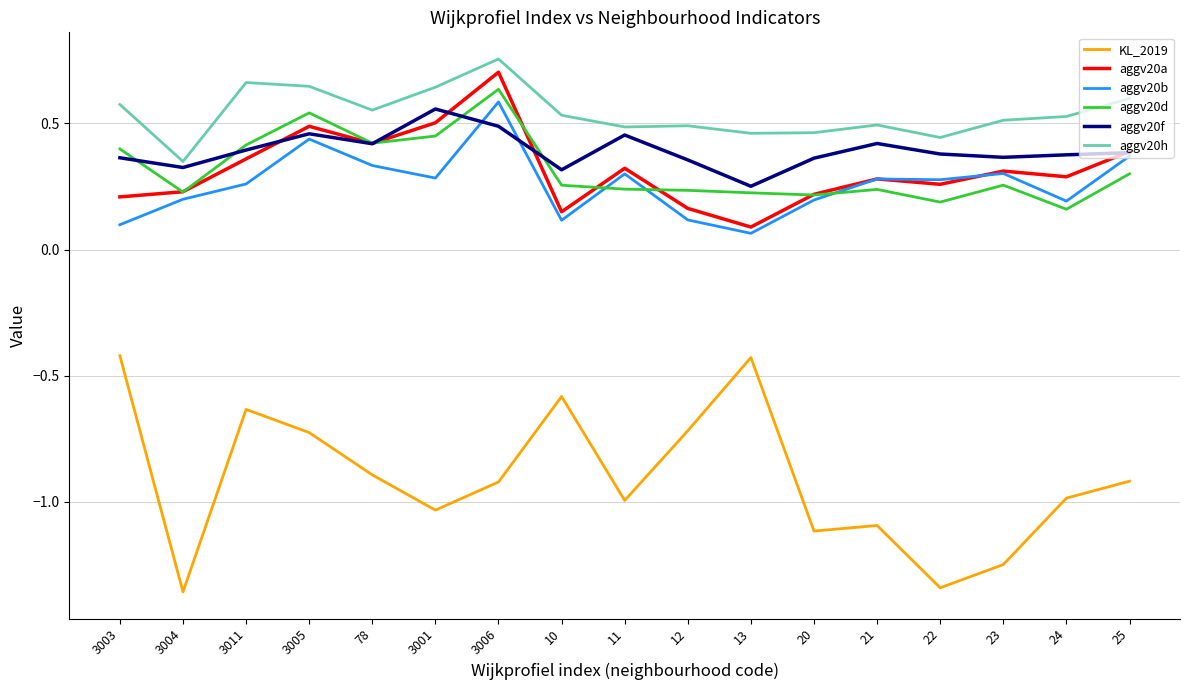

Is the value of KL_2019 at 25 greater than the value of aggv20a at 21?

No